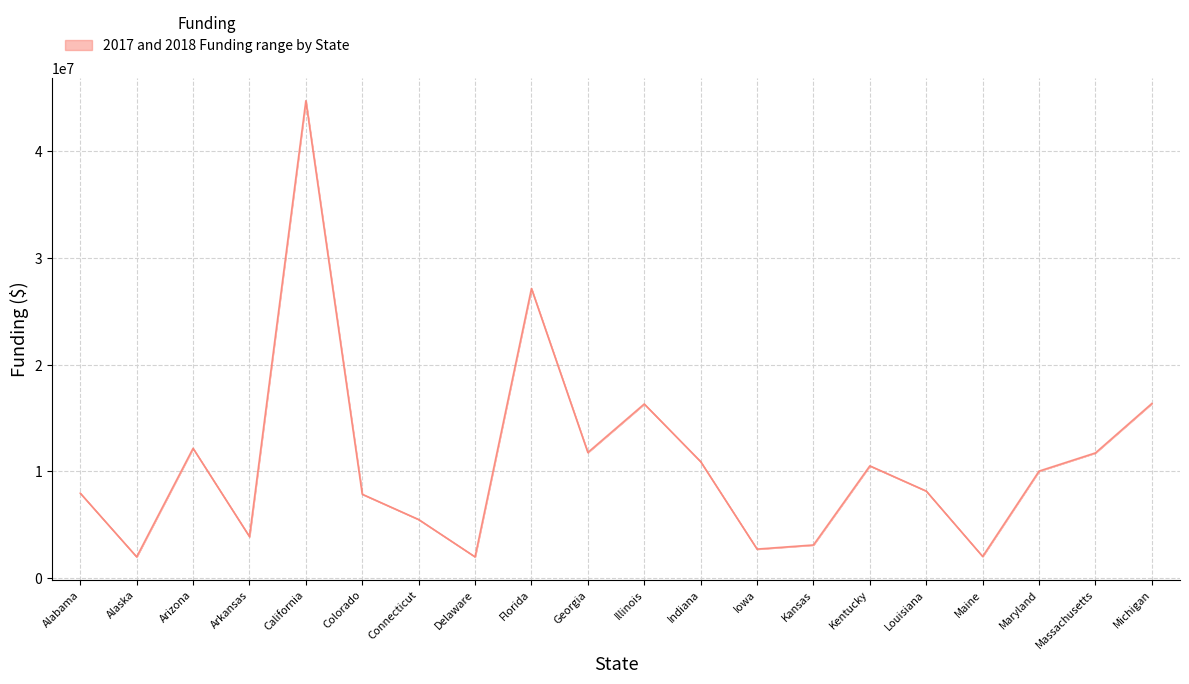

What is the ratio of the value at Arizona to the value at Delaware?

6.1